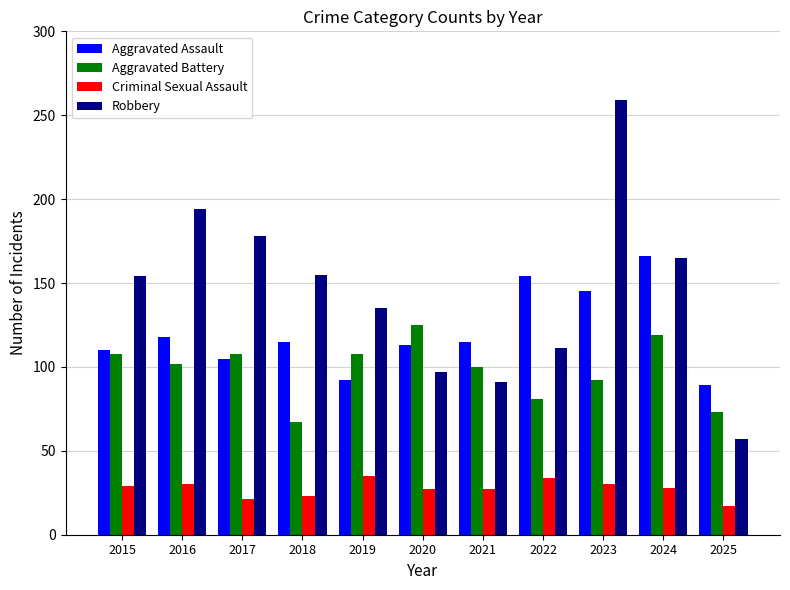

List the series in order of their peak value, highest first.

Robbery, Aggravated Assault, Aggravated Battery, Criminal Sexual Assault